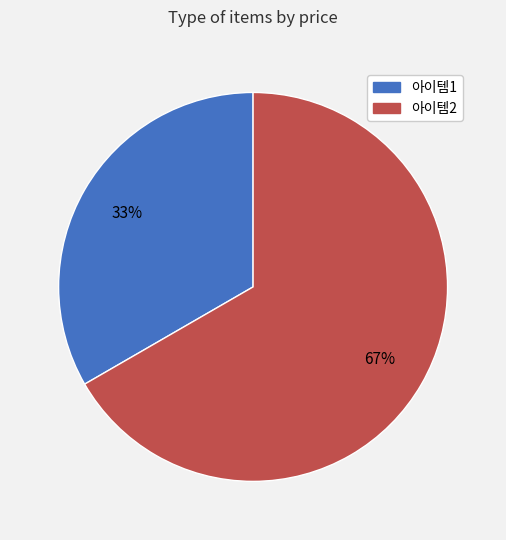

True or false: 아이템1 accounts for 22% of the total.

False